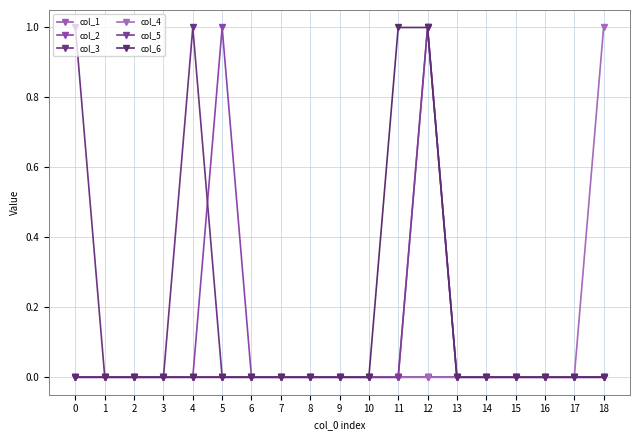

Between 3 and 9, which series saw the biggest shift?

col_1